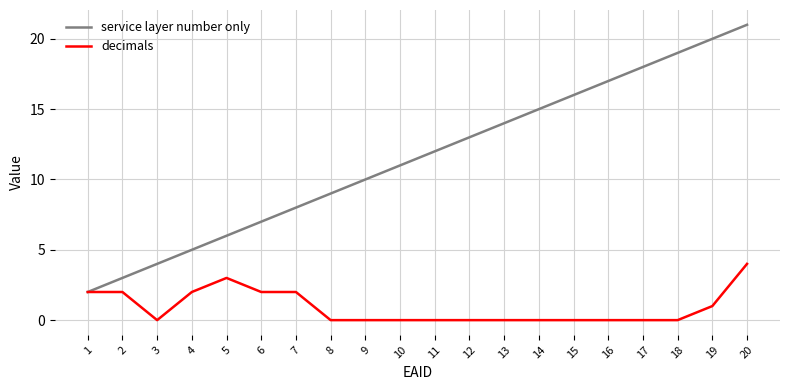

Reading left to right, list all the values displayed in this chart.

service layer number only: 1=2	2=3	3=4	4=5	5=6	6=7	7=8	8=9	9=10	10=11	11=12	12=13	13=14	14=15	15=16	16=17	17=18	18=19	19=20	20=21
decimals: 1=2	2=2	3=0	4=2	5=3	6=2	7=2	8=0	9=0	10=0	11=0	12=0	13=0	14=0	15=0	16=0	17=0	18=0	19=1	20=4